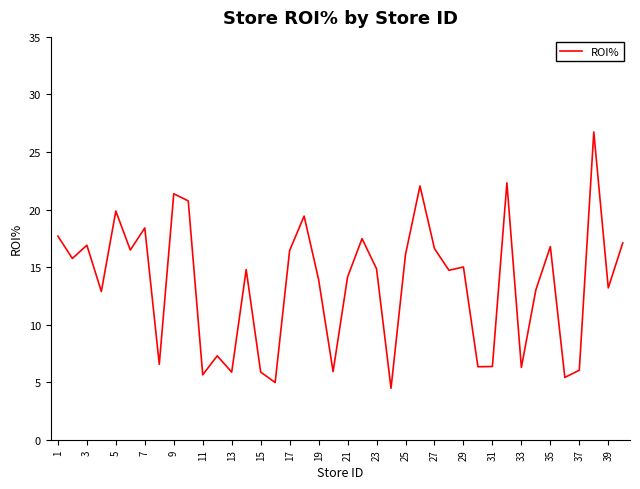

Does the chart have visible grid lines?

No